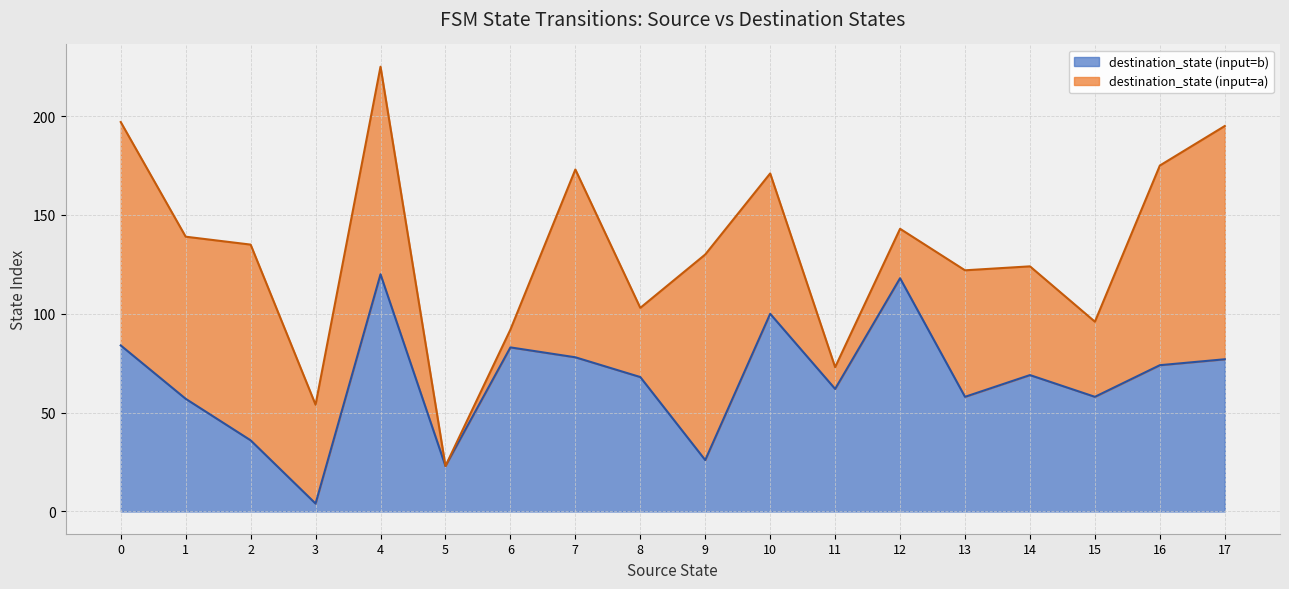

Does the chart display data point markers on the line(s)?

No